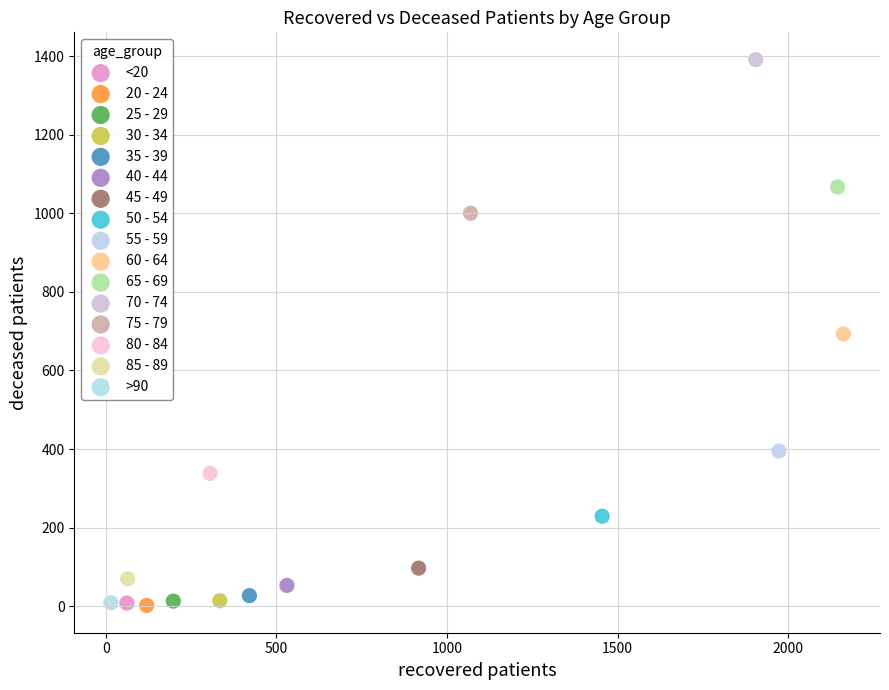

What are all the series names shown in the legend?

<20, 20 - 24, 25 - 29, 30 - 34, 35 - 39, 40 - 44, 45 - 49, 50 - 54, 55 - 59, 60 - 64, 65 - 69, 70 - 74, 75 - 79, 80 - 84, 85 - 89, >90